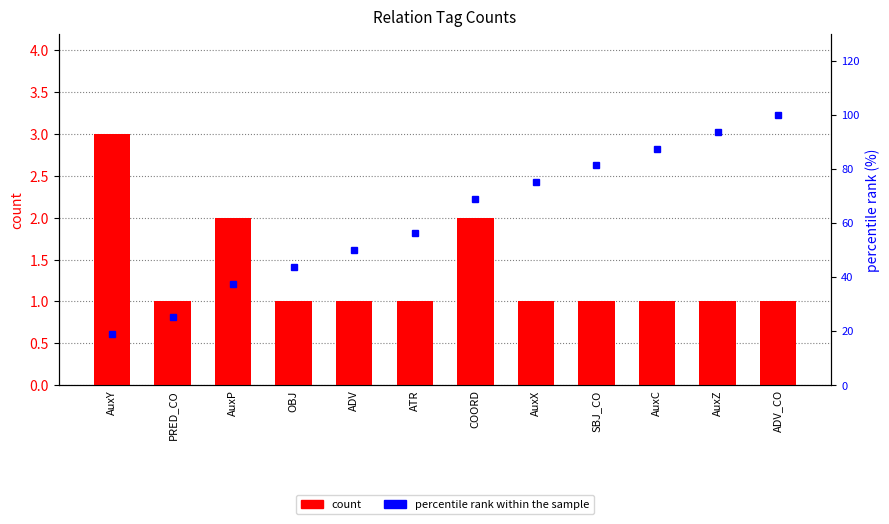

Reading left to right, list all the values displayed in this chart.

count: 3.0	1.0	2.0	1.0	1.0	1.0	2.0	1.0	1.0	1.0	1.0	1.0
percentile rank: 18.8	25.0	37.5	43.8	50.0	56.2	68.8	75.0	81.2	87.5	93.8	100.0